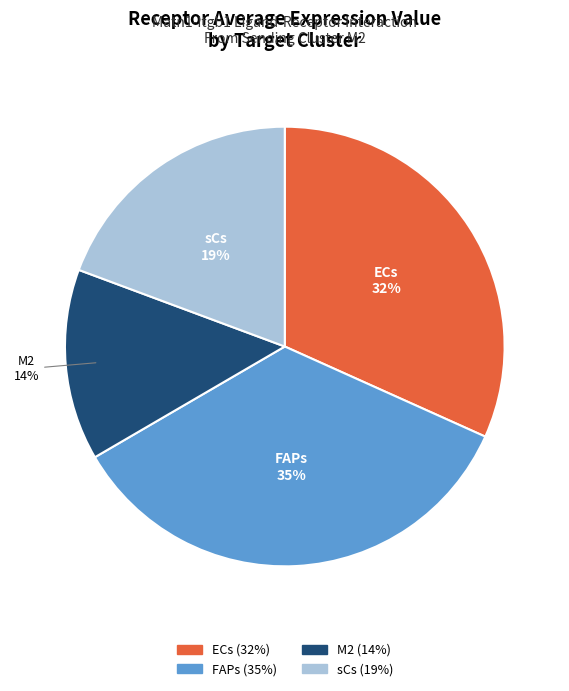

Rank the categories by value from lowest to highest.

M2, sCs, ECs, FAPs